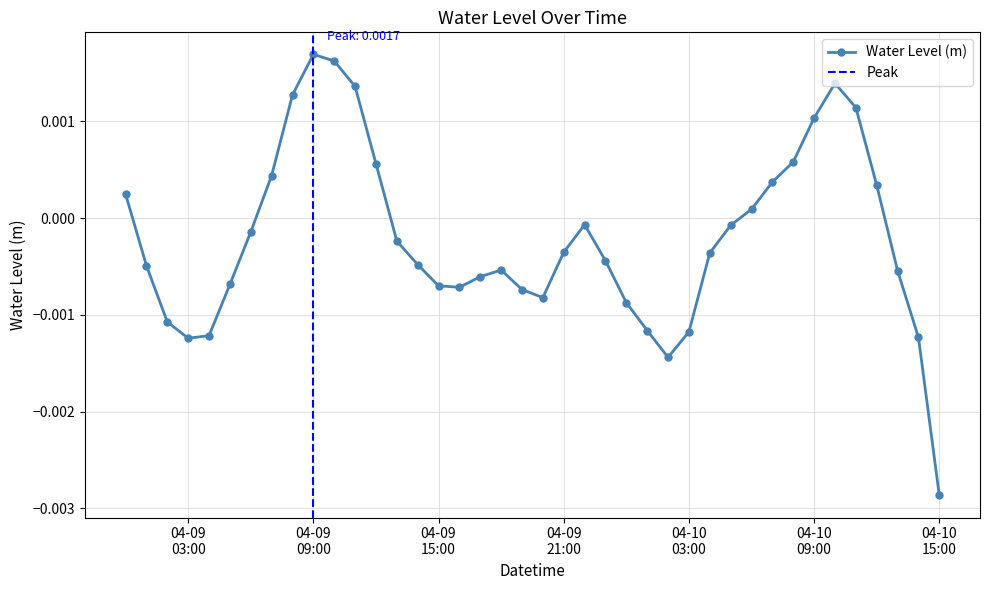

Between 2023-04-09 13:00:00 and 2023-04-10 14:00:00, which is larger?

2023-04-09 13:00:00